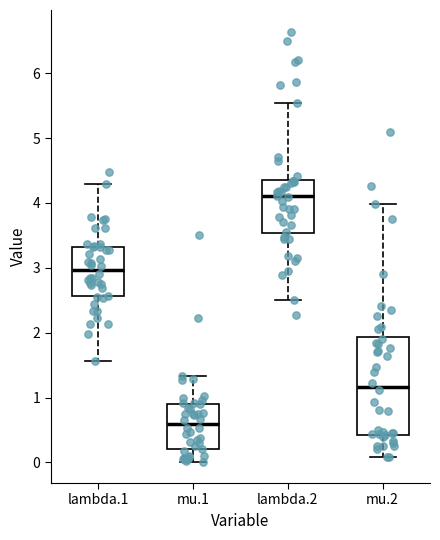

Reading left to right, transcribe this box plot: for each box, give where its median line is, the range the box spans, and where its two whiskers end, as read against the y-axis. The values are not printed on the chart, so give them approximately, as read against the axis.

lambda.1: median 3.0, box 2.6 to 3.3, whiskers 1.6 to 4.3
mu.1: median 0.6, box 0.2 to 0.9, whiskers 0.0 to 1.3
lambda.2: median 4.1, box 3.5 to 4.4, whiskers 2.5 to 5.5
mu.2: median 1.2, box 0.4 to 1.9, whiskers 0.1 to 4.0